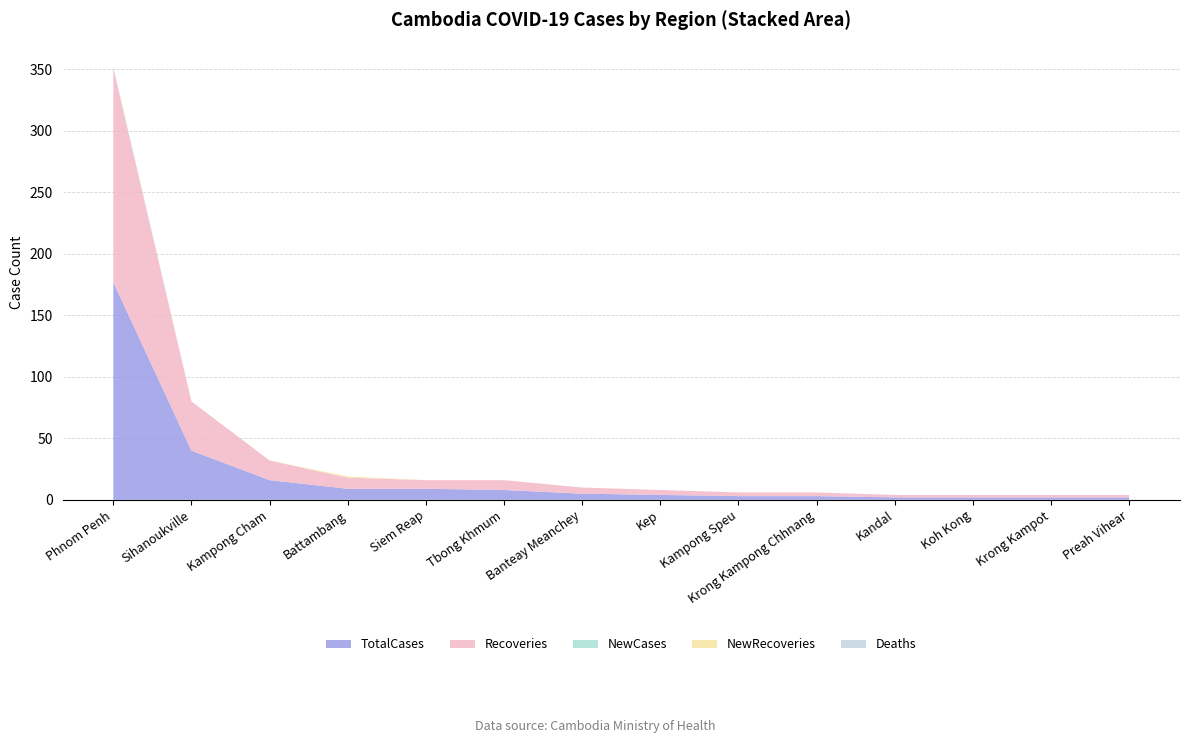

Reading right to left, extract all data points from this chart.

TotalCases: Preah Vihear=2	Krong Kampot=2	Koh Kong=2	Kandal=2	Krong Kampong Chhnang=3	Kampong Speu=3	Kep=4	Banteay Meanchey=5	Tbong Khmum=8	Siem Reap=9	Battambang=9	Kampong Cham=16	Sihanoukville=40	Phnom Penh=177
Recoveries: Preah Vihear=2	Krong Kampot=2	Koh Kong=2	Kandal=2	Krong Kampong Chhnang=3	Kampong Speu=3	Kep=4	Banteay Meanchey=5	Tbong Khmum=8	Siem Reap=7	Battambang=9	Kampong Cham=16	Sihanoukville=40	Phnom Penh=174
NewCases: Preah Vihear=0	Krong Kampot=0	Koh Kong=0	Kandal=0	Krong Kampong Chhnang=0	Kampong Speu=0	Kep=0	Banteay Meanchey=0	Tbong Khmum=0	Siem Reap=0	Battambang=0	Kampong Cham=0	Sihanoukville=0	Phnom Penh=1
NewRecoveries: Preah Vihear=0	Krong Kampot=0	Koh Kong=0	Kandal=0	Krong Kampong Chhnang=0	Kampong Speu=0	Kep=0	Banteay Meanchey=0	Tbong Khmum=0	Siem Reap=0	Battambang=1	Kampong Cham=0	Sihanoukville=0	Phnom Penh=0
Deaths: Preah Vihear=0	Krong Kampot=0	Koh Kong=0	Kandal=0	Krong Kampong Chhnang=0	Kampong Speu=0	Kep=0	Banteay Meanchey=0	Tbong Khmum=0	Siem Reap=0	Battambang=0	Kampong Cham=0	Sihanoukville=0	Phnom Penh=0
NewDeaths: Preah Vihear=0	Krong Kampot=0	Koh Kong=0	Kandal=0	Krong Kampong Chhnang=0	Kampong Speu=0	Kep=0	Banteay Meanchey=0	Tbong Khmum=0	Siem Reap=0	Battambang=0	Kampong Cham=0	Sihanoukville=0	Phnom Penh=0